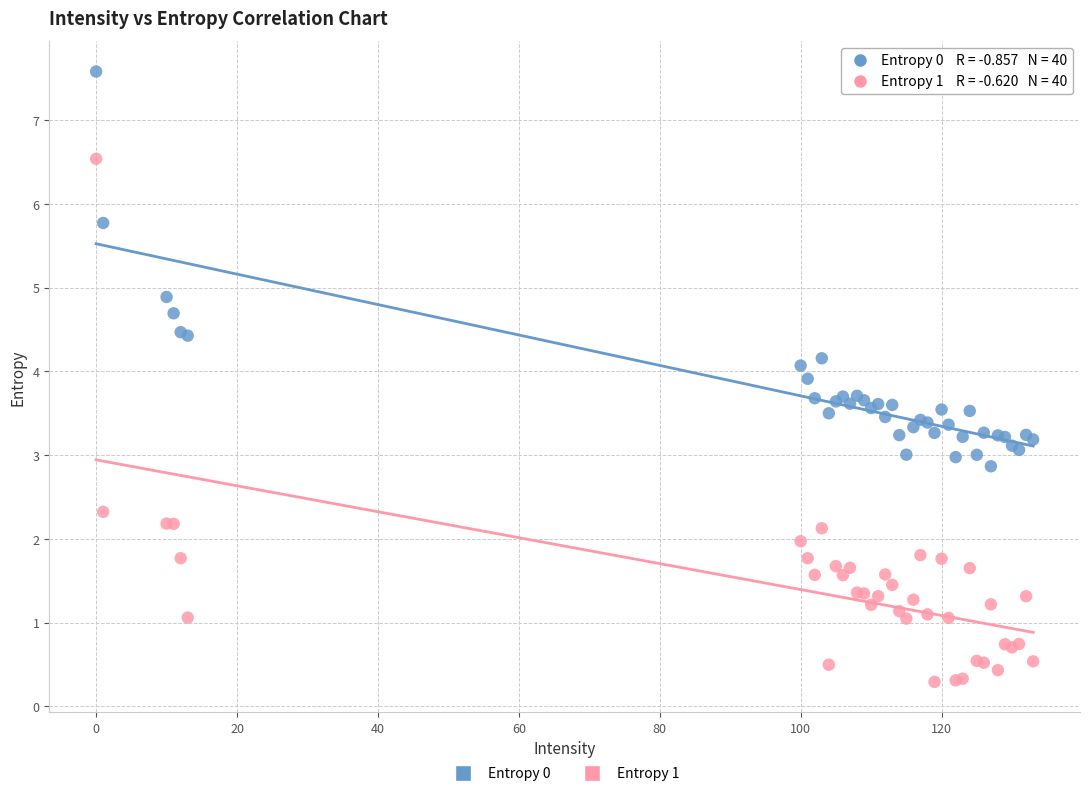

Which series reaches the minimum Y coordinate?

Entropy 1